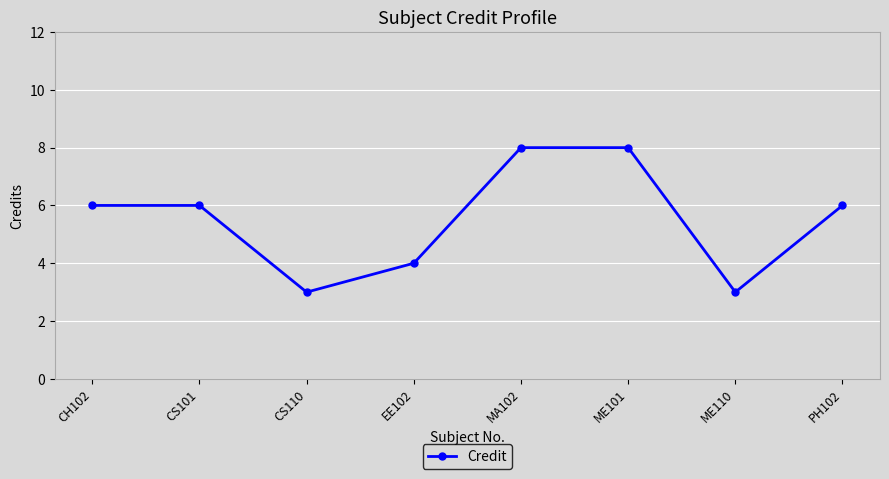

How many data points does each series have?

8